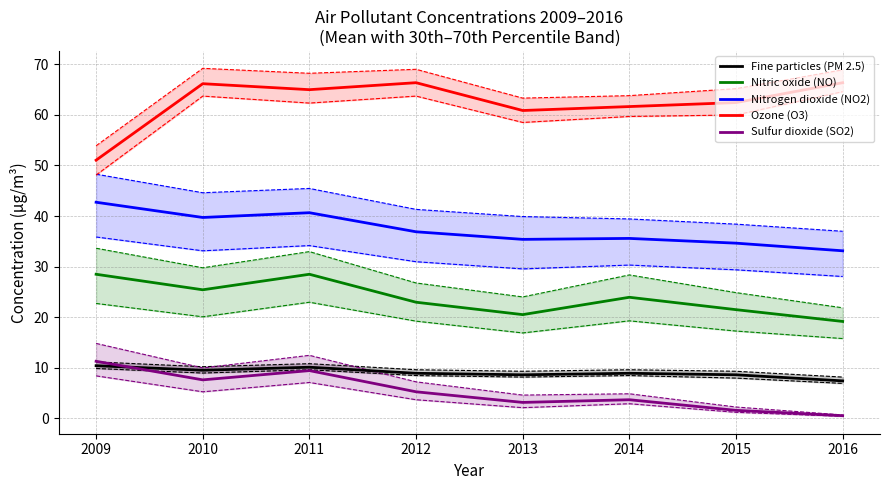

What is the difference between the second highest and second lowest values in the Ozone (O3) Mean series?

5.5